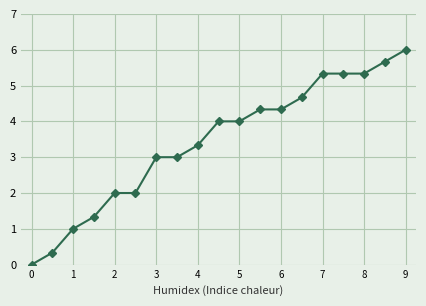

What is the maximum value shown in the chart?

6.0